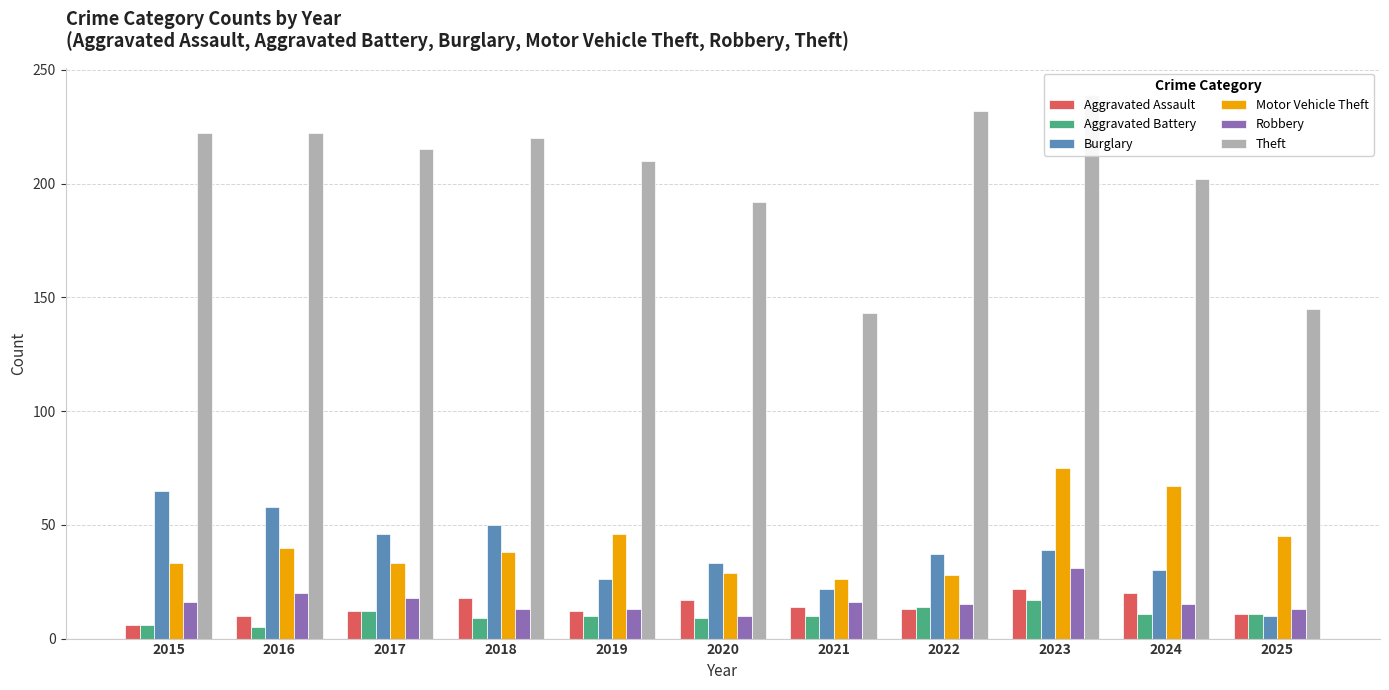

At which label does Burglary reach its peak?

2015